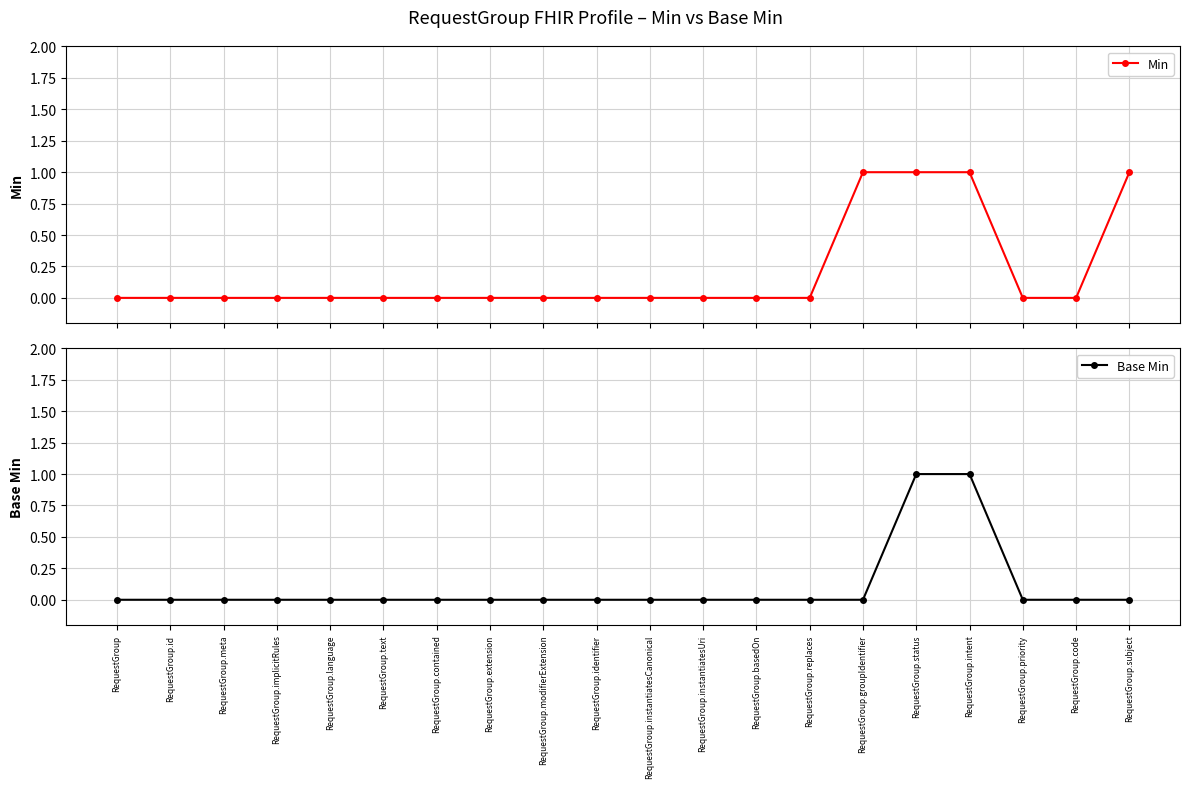

Rank the categories by Base Min value from highest to lowest.

RequestGroup.status, RequestGroup.intent, RequestGroup, RequestGroup.id, RequestGroup.meta, RequestGroup.implicitRules, RequestGroup.language, RequestGroup.text, RequestGroup.contained, RequestGroup.extension, RequestGroup.modifierExtension, RequestGroup.identifier, RequestGroup.instantiatesCanonical, RequestGroup.instantiatesUri, RequestGroup.basedOn, RequestGroup.replaces, RequestGroup.groupIdentifier, RequestGroup.priority, RequestGroup.code, RequestGroup.subject